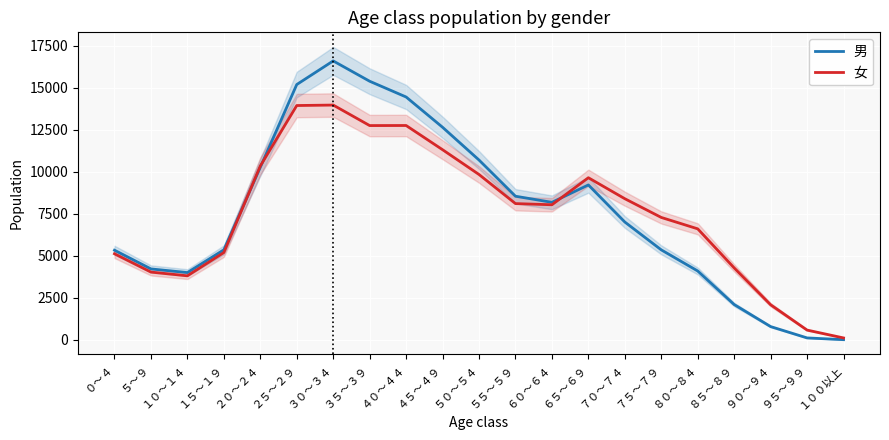

What is the total value across all series at ２５～２９?

29133